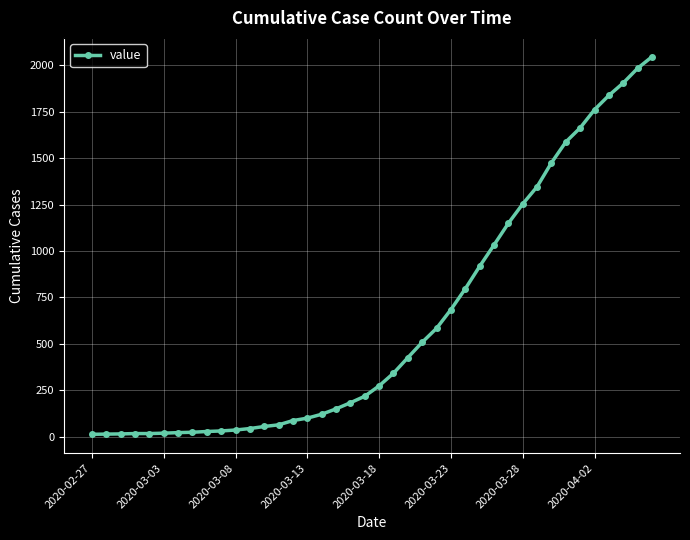

What is the average value?

621